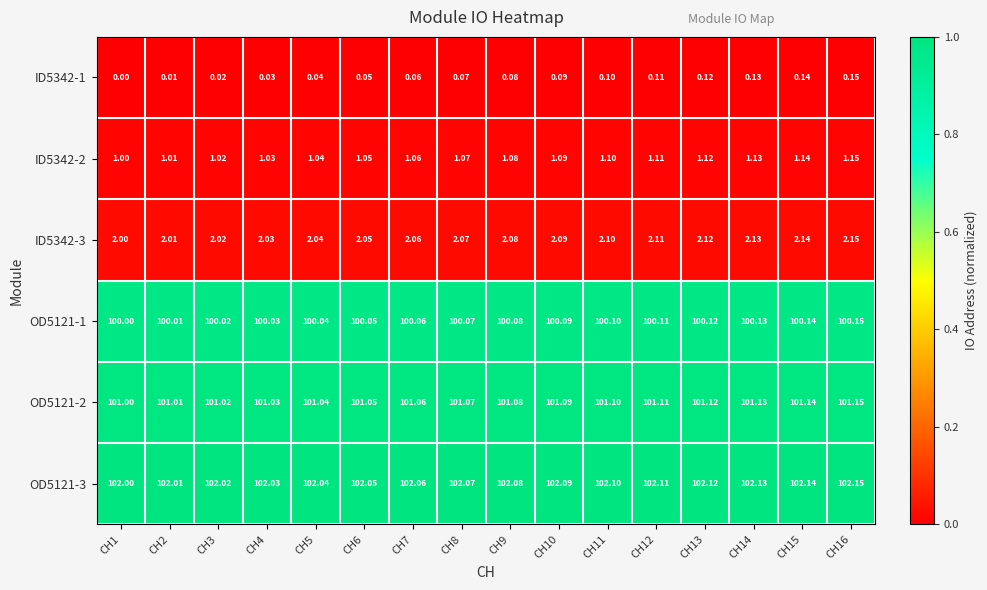

Is the value of ID5342-3 at CH16 greater than the value of OD5121-3 at CH2?

No